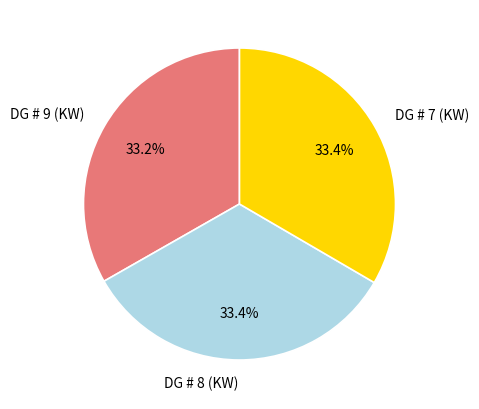

What percentage is NOT represented by DG # 8 (KW)?

66.6%